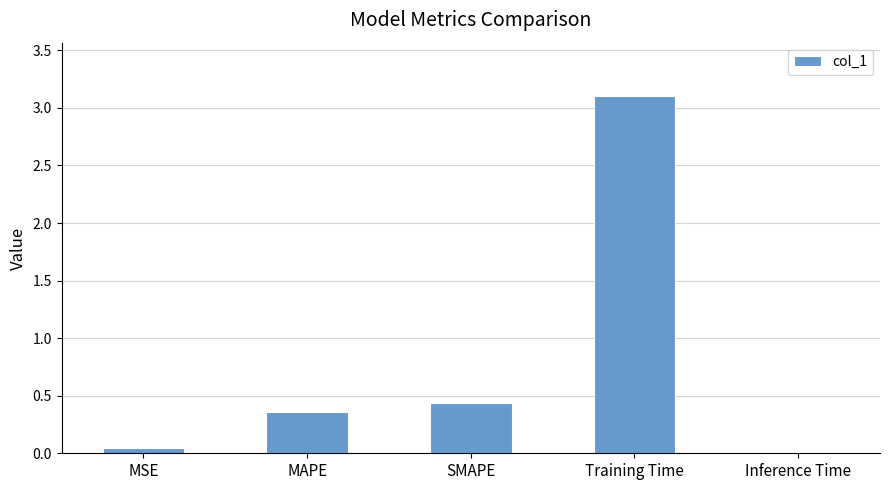

Is it true that the value at Inference Time is 0.0?

True